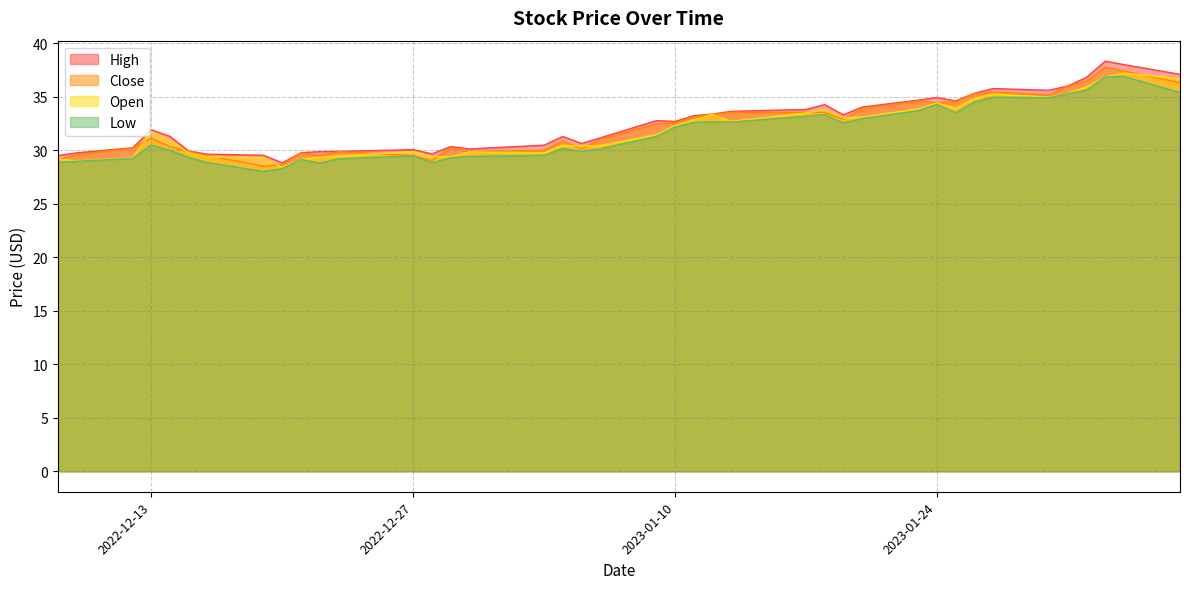

Reading left to right, extract all data points from this chart.

High: 29.5	29.8	30.2	31.9	31.3	29.9	29.6	29.5	28.8	29.8	29.9	29.9	30.0	29.7	30.3	30.1	30.5	31.3	30.6	31.1	32.8	32.7	33.2	33.4	33.6	33.8	34.3	33.3	34.0	34.7	34.9	34.6	35.3	35.8	35.6	36.0	36.8	38.3	38.0	37.1
Close: 29.1	29.5	30.2	31.1	30.3	29.9	29.5	28.5	28.6	29.7	29.5	29.9	29.5	29.0	30.2	29.8	30.0	30.9	30.1	31.0	32.5	32.6	33.1	33.3	33.5	33.5	33.5	32.9	33.9	34.6	34.4	34.5	35.3	35.4	35.2	36.0	36.5	37.8	37.4	36.3
Low: 28.9	29.0	29.2	30.5	30.0	29.3	28.8	28.0	28.3	29.1	28.8	29.2	29.5	28.8	29.3	29.4	29.5	30.2	29.9	30.1	31.3	32.2	32.6	32.7	32.6	33.2	33.3	32.5	33.0	33.7	34.3	33.5	34.5	35.0	34.9	35.3	35.6	36.9	36.9	35.4
Open: 29.2	29.0	29.3	31.7	30.9	29.8	29.4	29.3	28.4	29.1	29.4	29.5	29.9	29.4	29.4	29.8	29.8	30.5	30.4	30.4	31.5	32.3	32.8	33.3	32.7	33.5	33.8	33.0	33.1	33.9	34.4	33.9	34.8	35.2	35.0	35.3	35.9	36.9	37.2	36.7